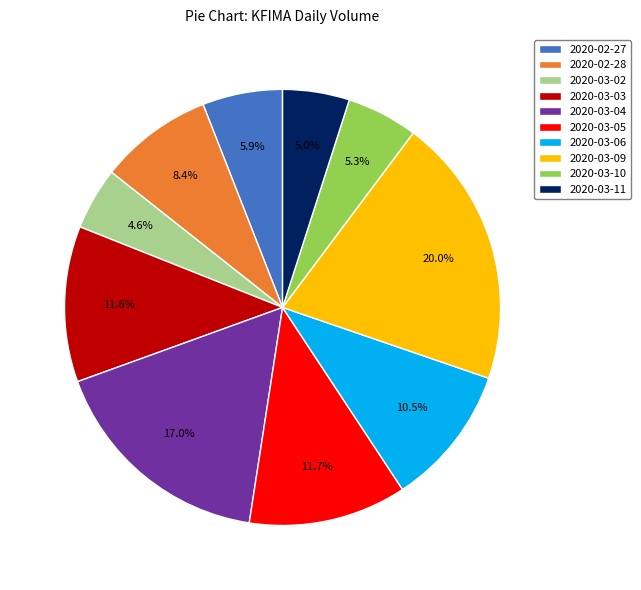

To the nearest percent, what is the combined percentage of 2020-03-04 and 2020-03-03?

29%